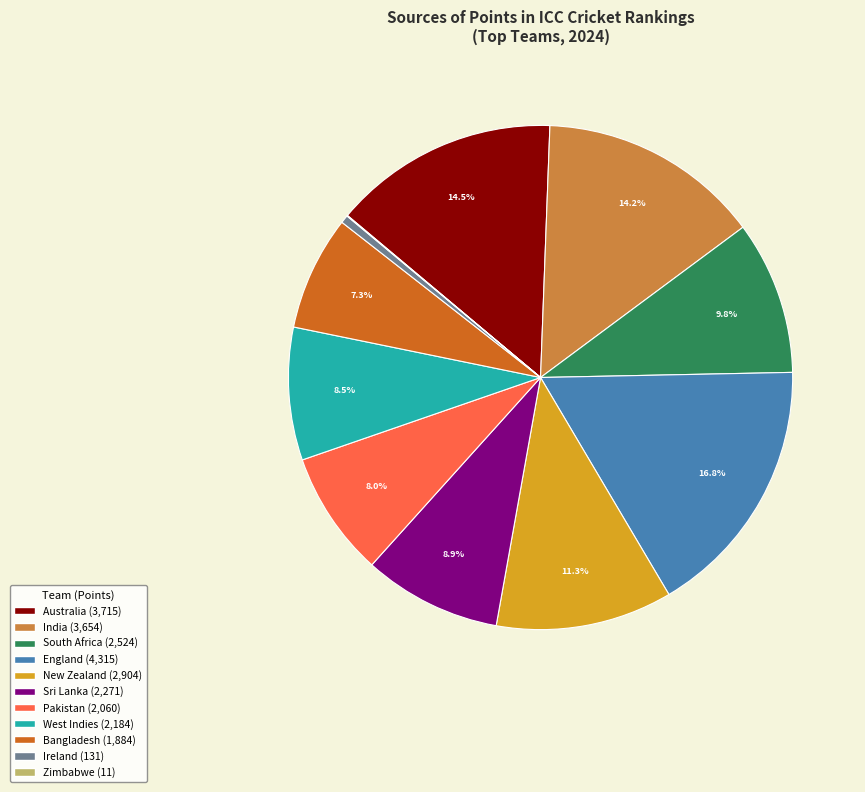

Is there a majority slice in this chart?

No